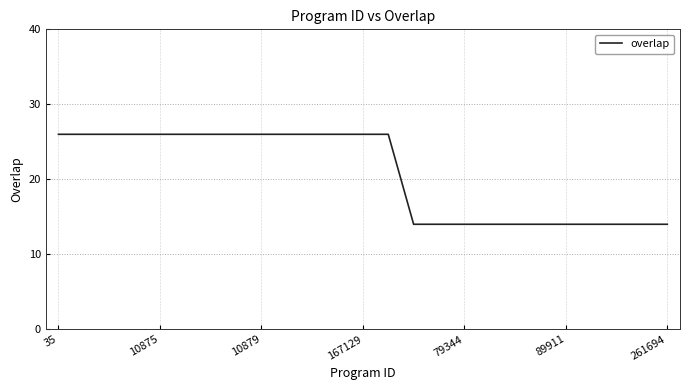

How many categories are shown in the chart?

25